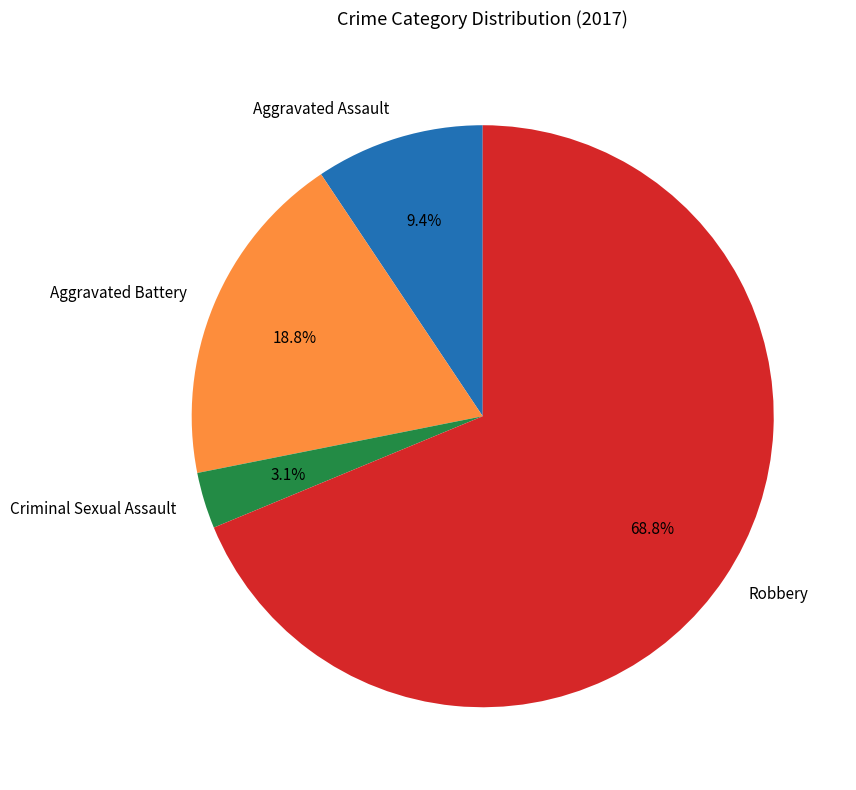

Which slice is the smallest?

Criminal Sexual Assault